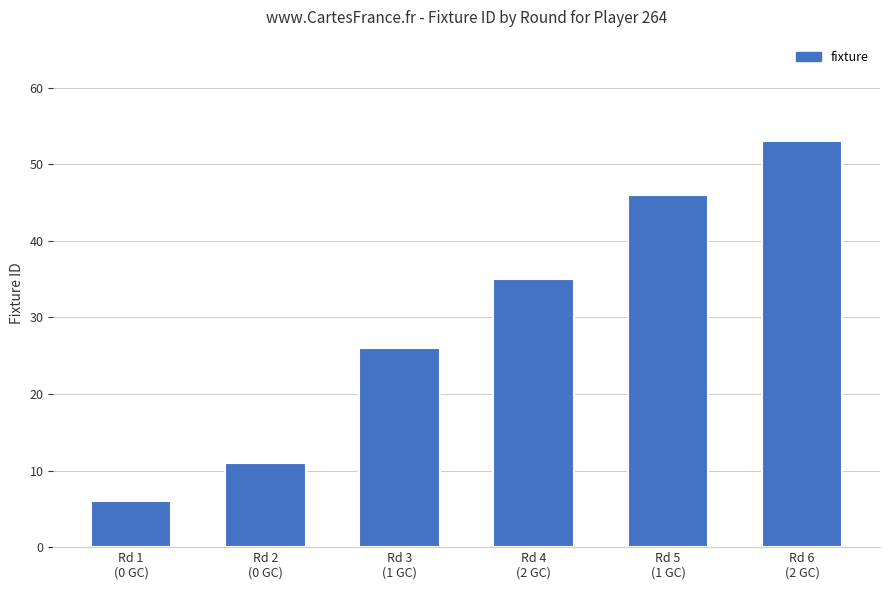

List the labels in order of value, smallest first.

Rd 1
(0 GC), Rd 2
(0 GC), Rd 3
(1 GC), Rd 4
(2 GC), Rd 5
(1 GC), Rd 6
(2 GC)